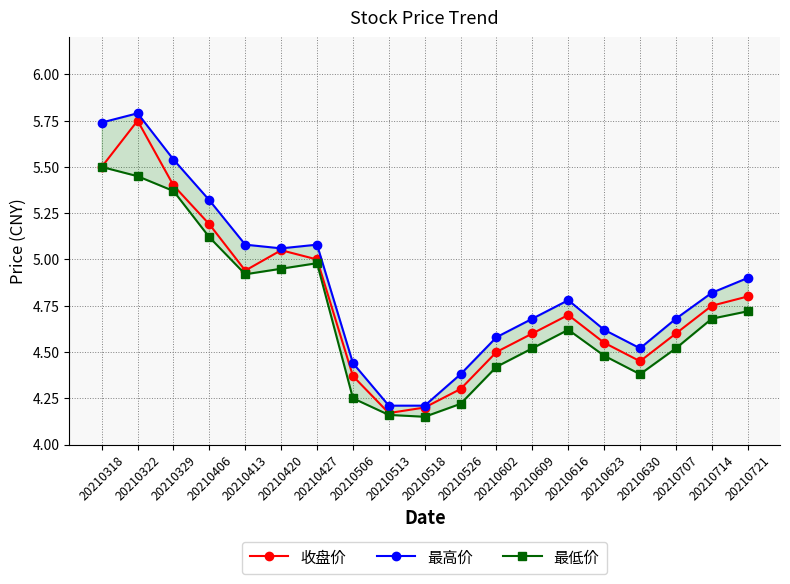

What is the value of the 最低价 point at the 8th from the left?

4.2